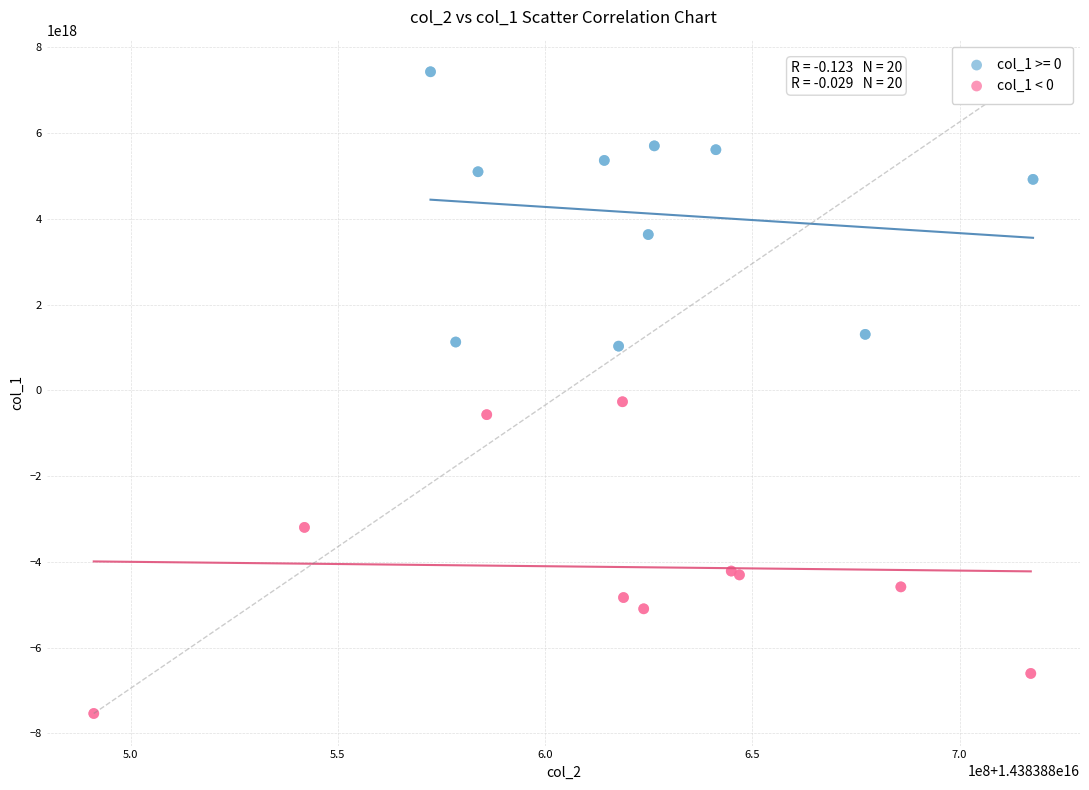

Which series has the largest Y range (max minus min)?

col_1 < 0